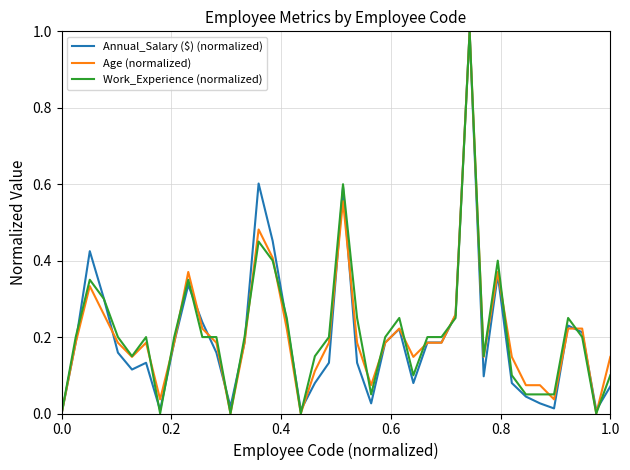

What is the maximum value for Work_Experience (normalized)?

1.0